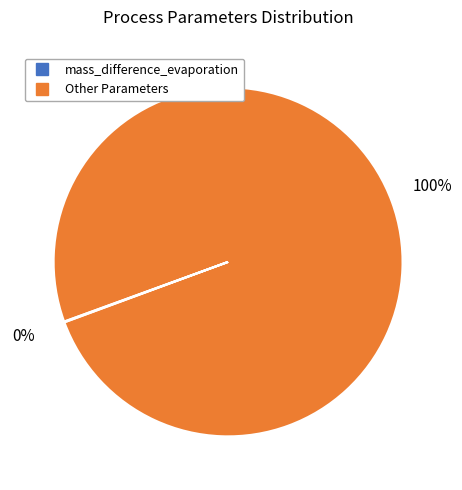

Is there a majority slice in this chart?

Yes